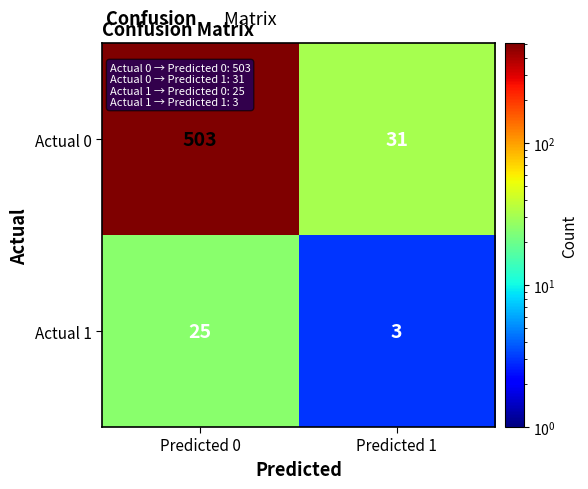

At Predicted 1, list the series in order from smallest to largest.

Actual 1, Actual 0